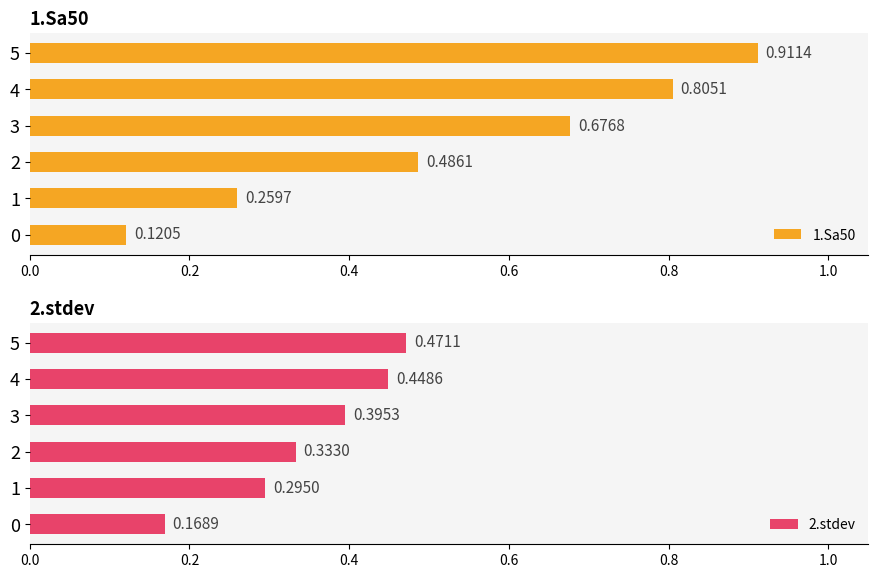

At 0.8, list the series in order from largest to smallest.

1.Sa50, 2.stdev